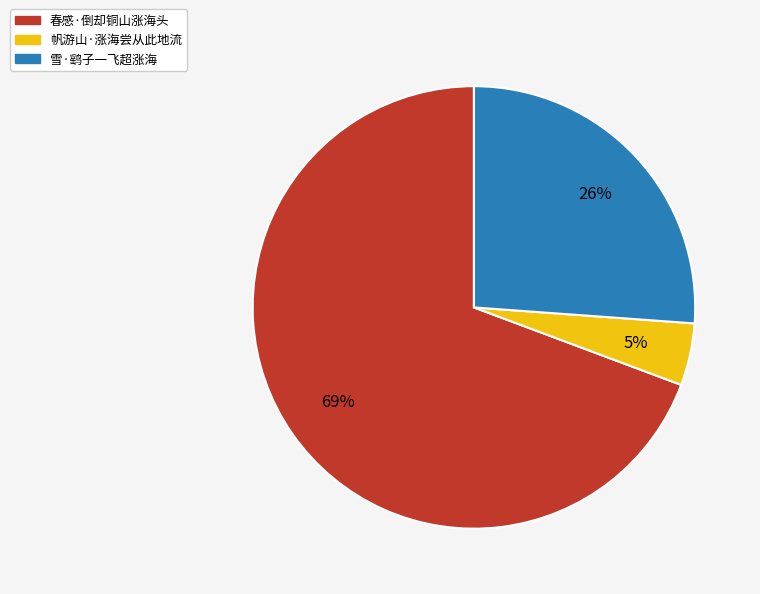

To the nearest percent, what is the difference between the 雪·鹞子一飞超涨海 and 春感·倒却铜山涨海头 slice percentages?

43%